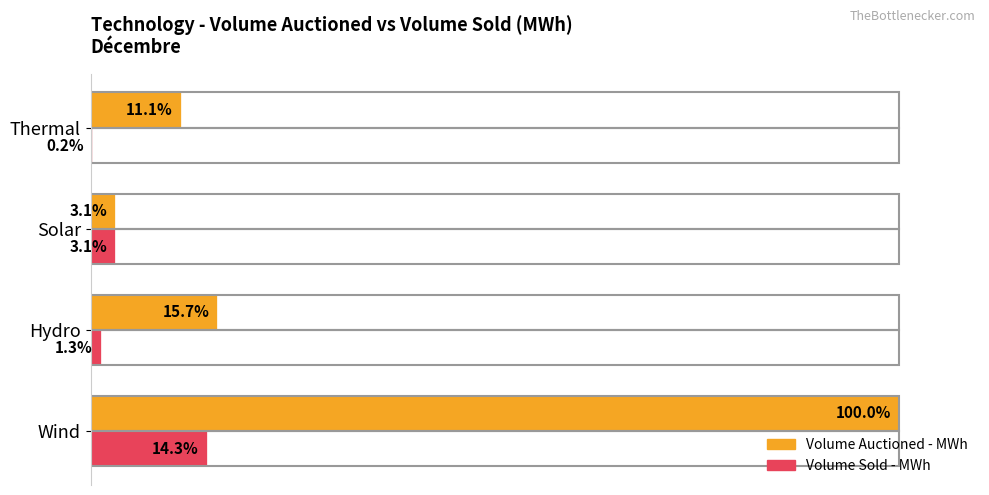

What are all the series names shown in the legend?

Volume Auctioned - MWh, Volume Sold - MWh